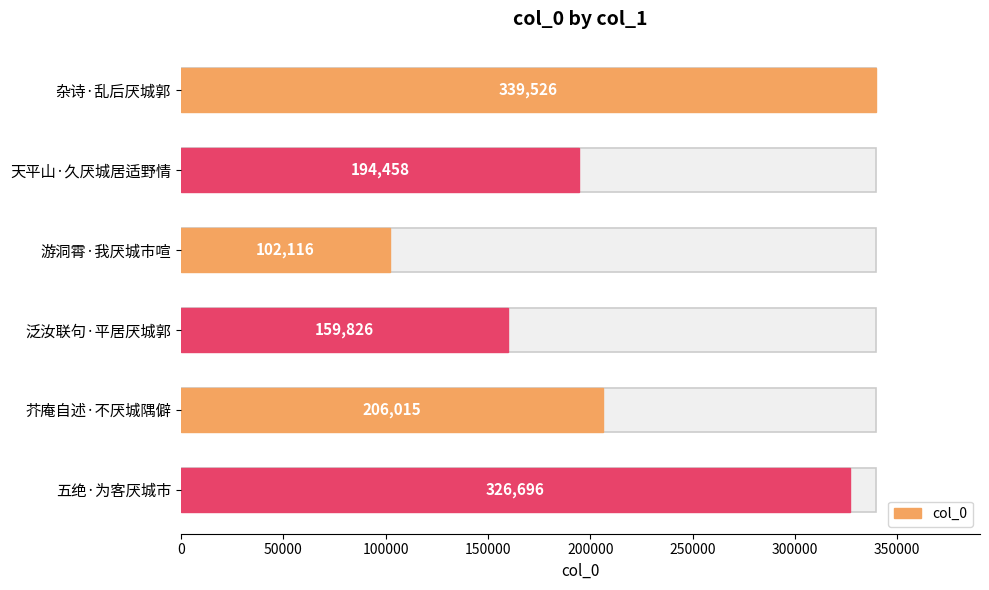

What is the maximum value shown in the chart?

339526